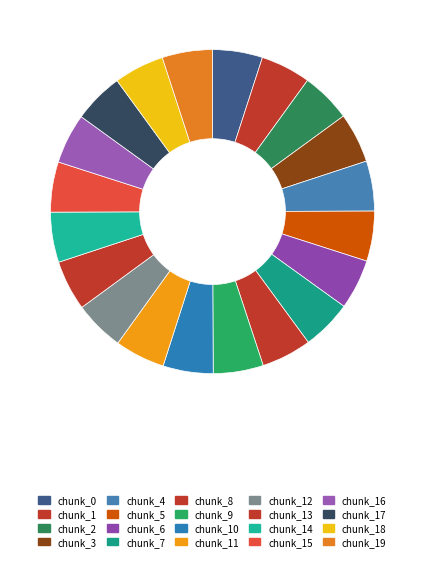

The chunk_19 slice represents 5% of the pie. True or false?

True